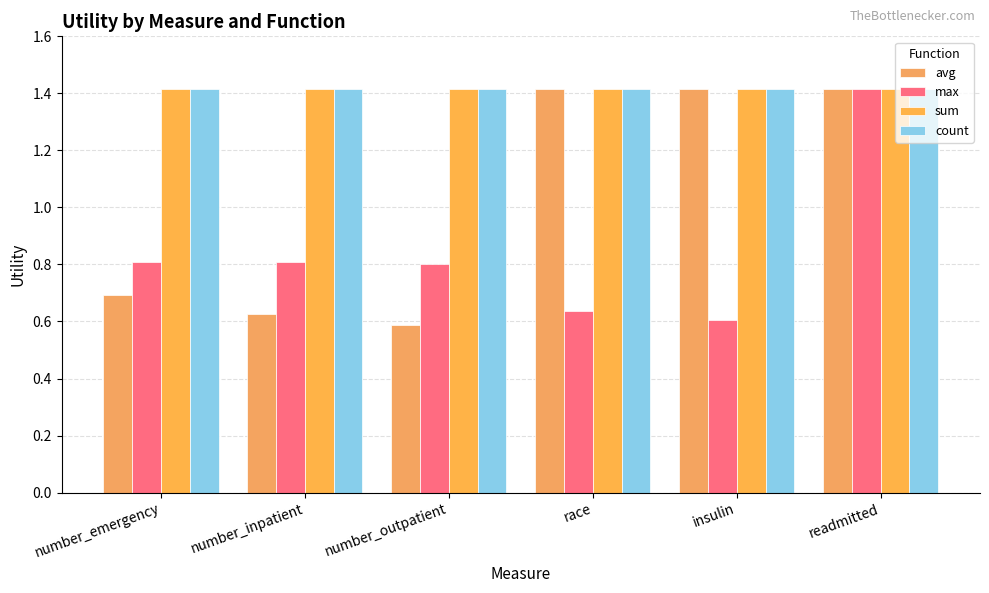

Is the value of avg at number_outpatient greater than the value of max at number_outpatient?

No